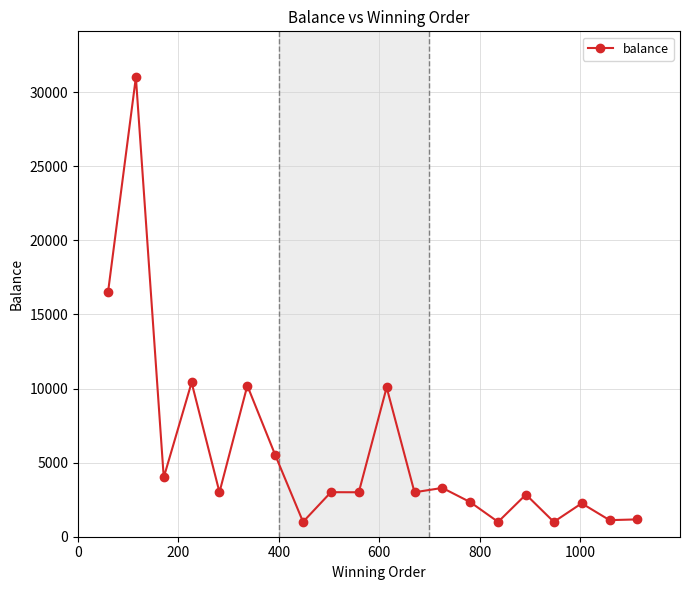

True or false: the data has more than 2 interior local peaks.

True